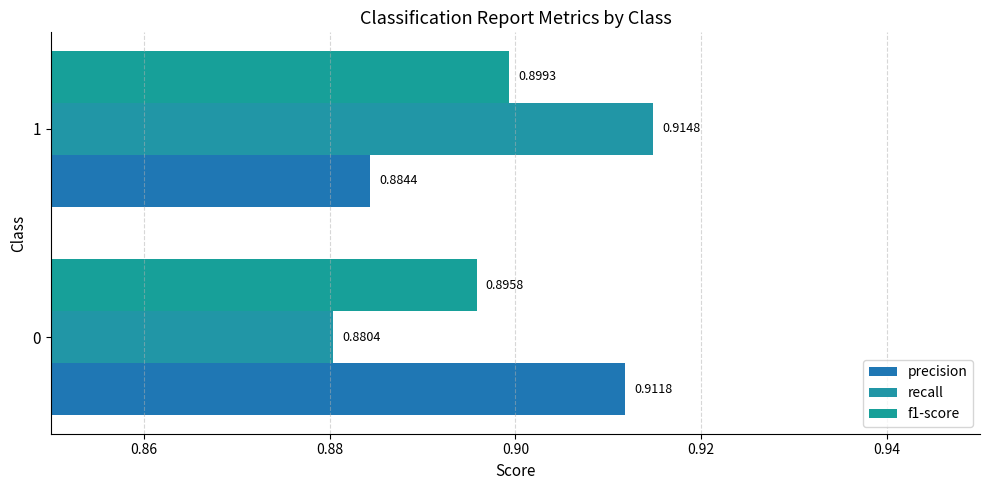

Rank the categories by precision value from highest to lowest.

0, 1